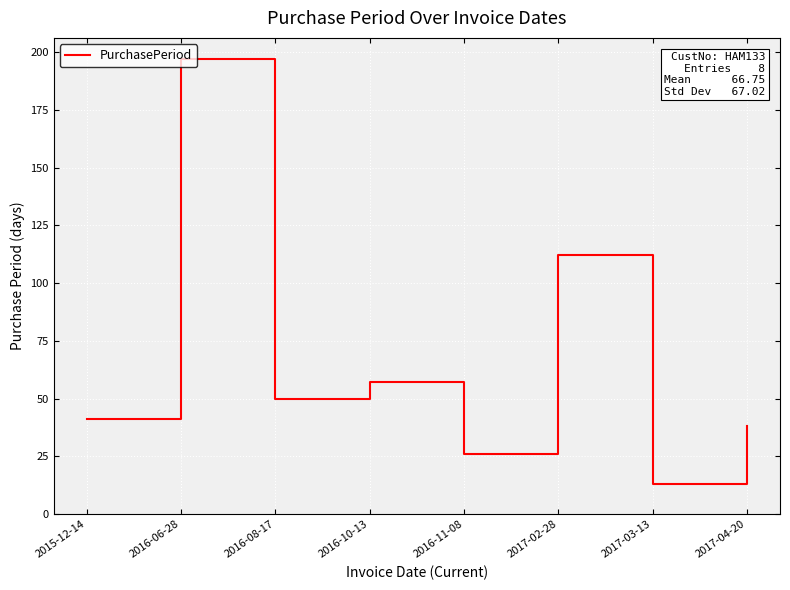

At which category does the data reach its first local valley?

2016-08-17